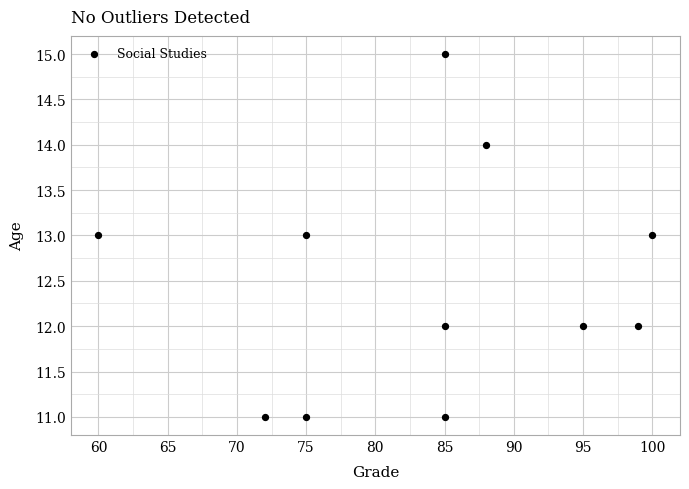

What is the range of X values (max minus min)?

40